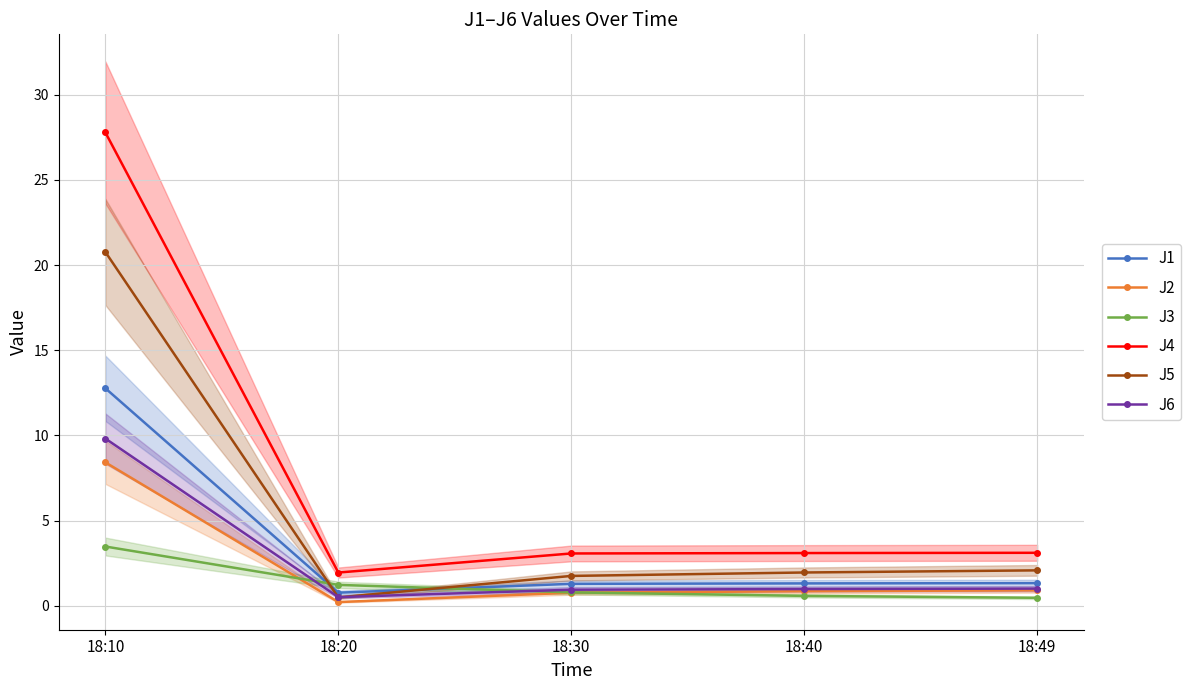

What value does the J2 series have at 18:30?

0.8